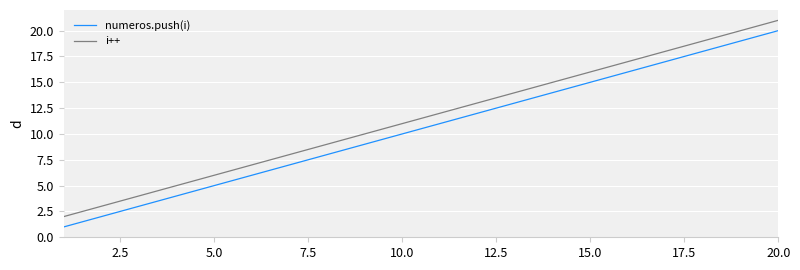

How many series are shown in this chart?

2